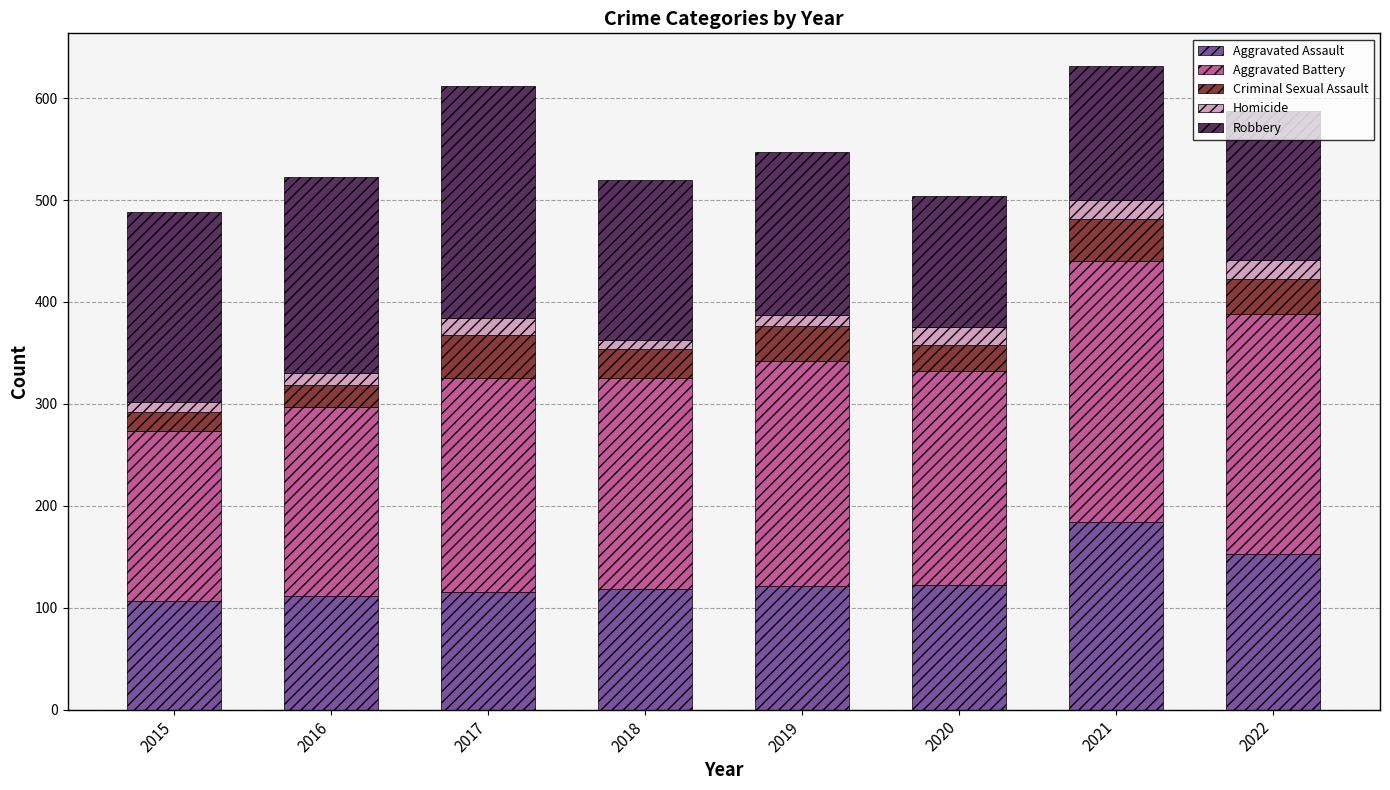

What is the sum of all Aggravated Assault values?

1032